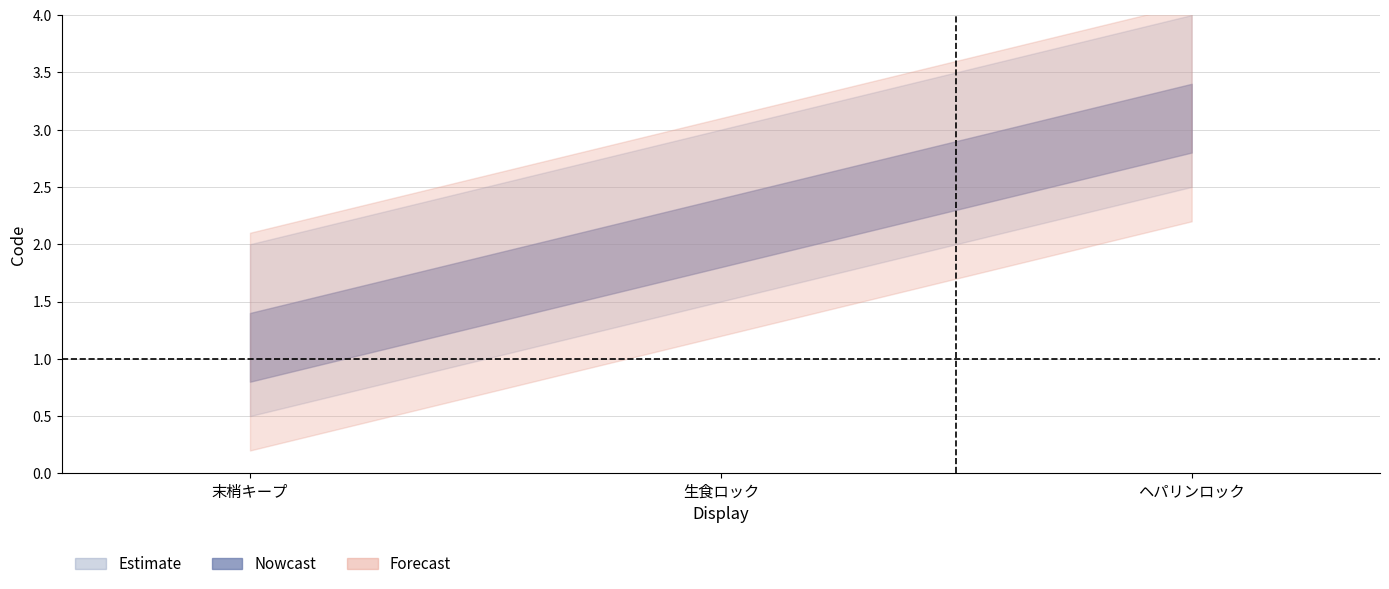

Does the chart display data point markers on the line(s)?

No